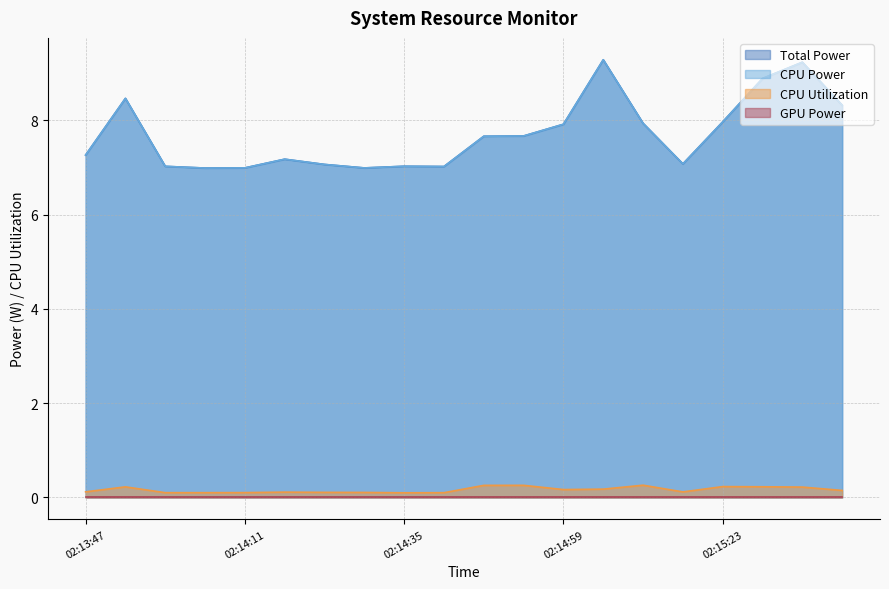

What is the greatest value displayed?

9.3